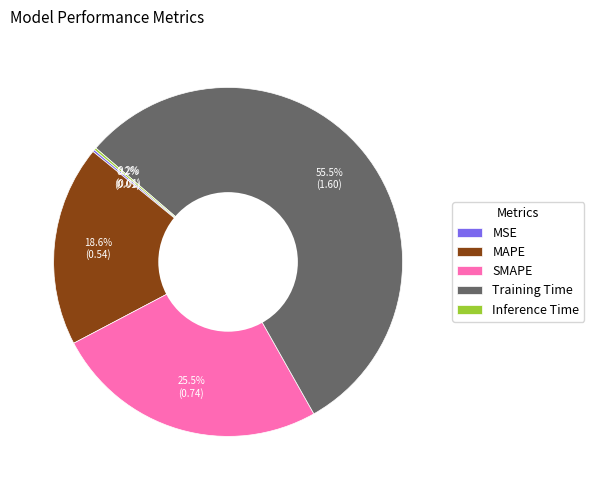

Which category accounts for the majority?

Training Time